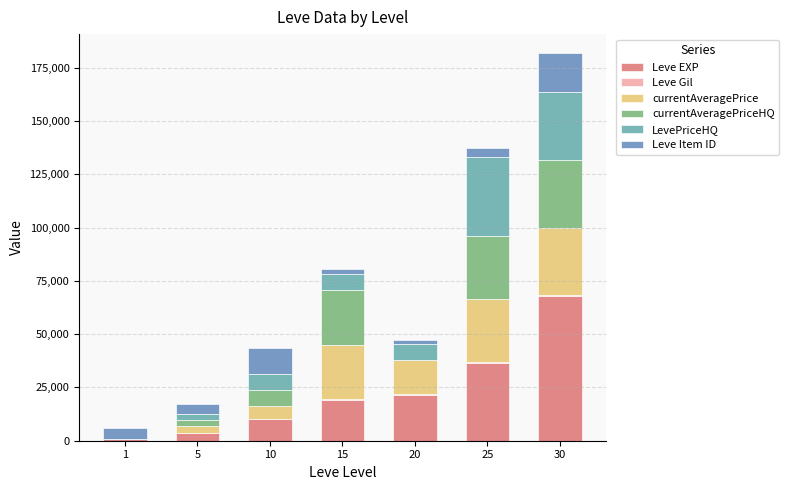

Is it true that Leve EXP equals 36390 at 25?

True